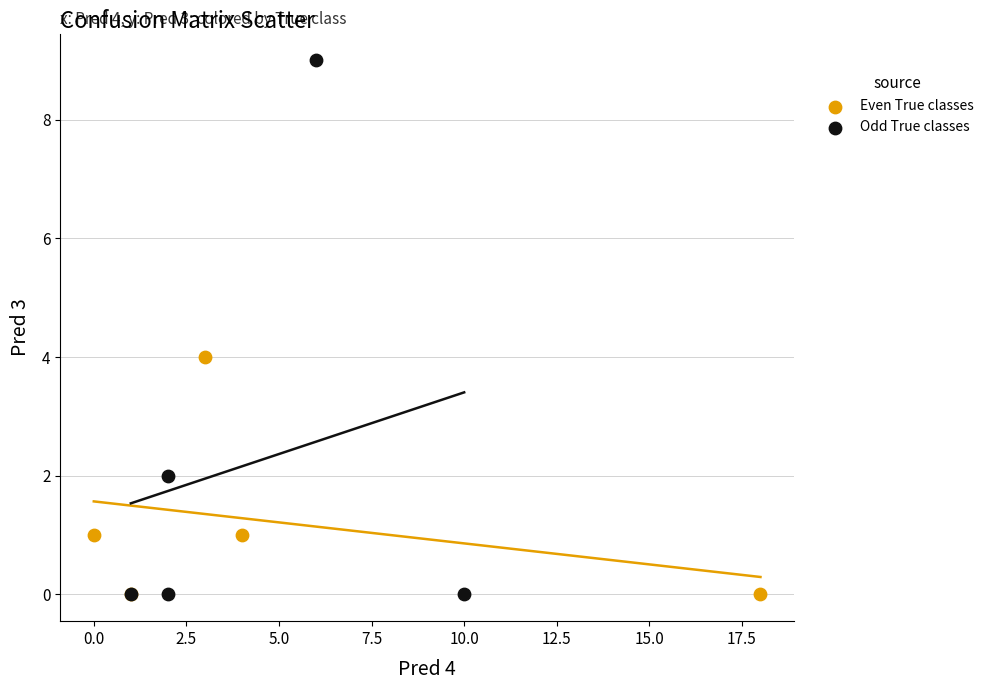

Which series reaches the maximum Y coordinate?

Odd True classes